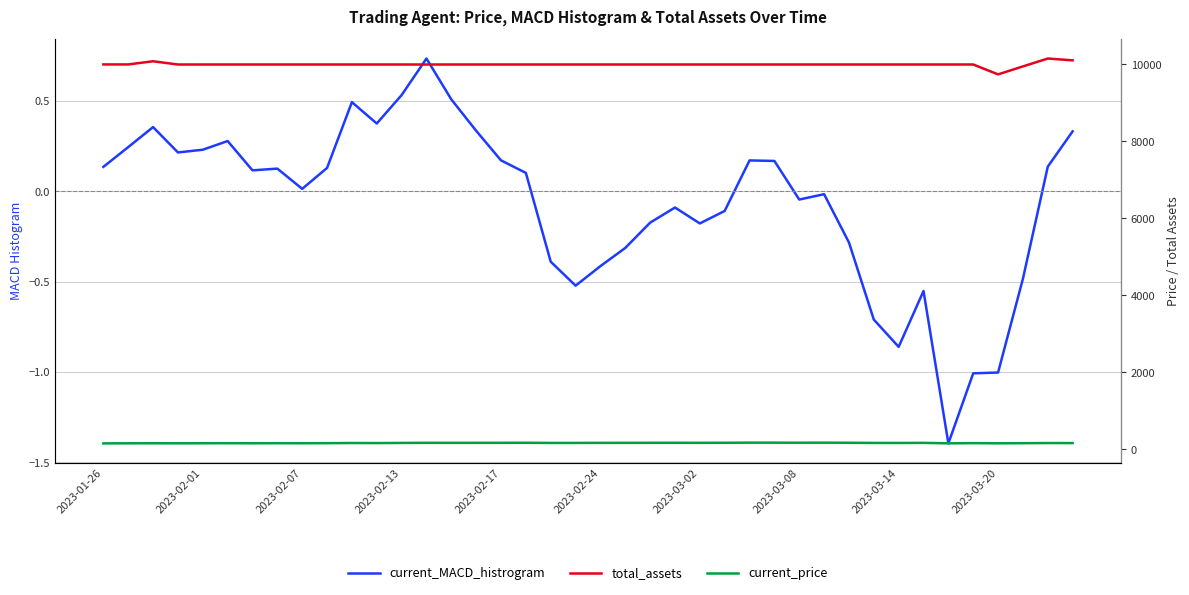

How many lines are shown in the chart?

3